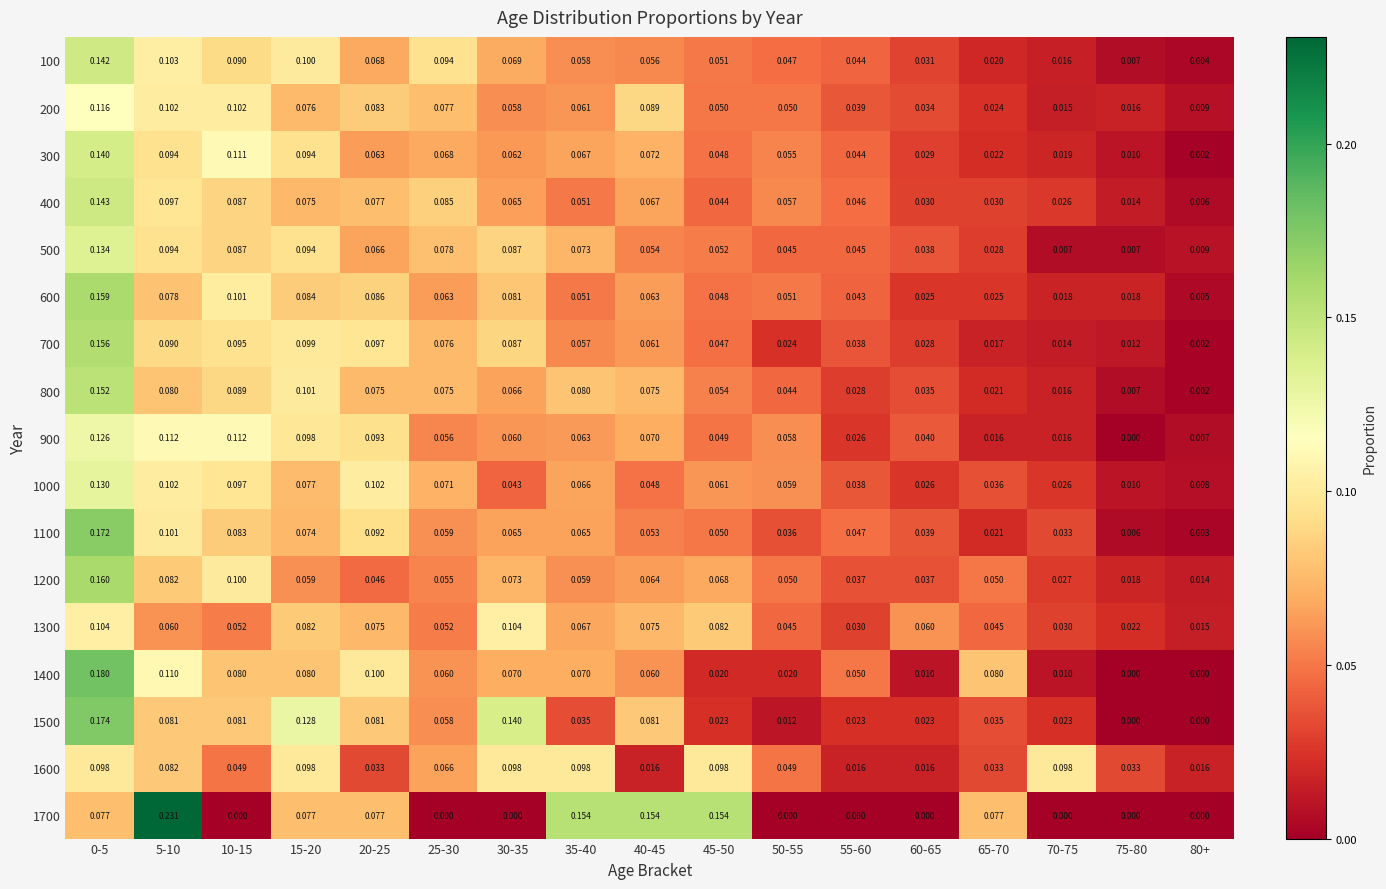

Rank the series by their maximum value, from highest to lowest.

1700, 1400, 1500, 1100, 1200, 600, 700, 800, 400, 100, 300, 500, 1000, 900, 200, 1300, 1600